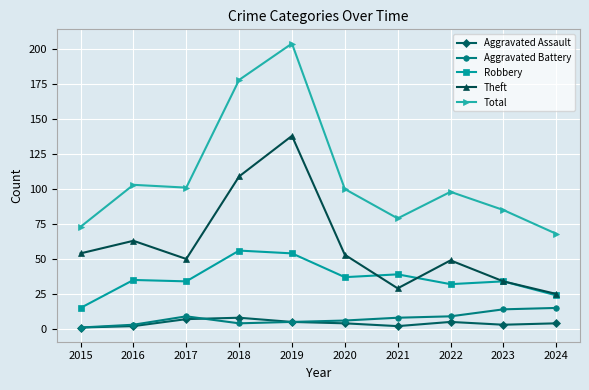

Is this an area chart (filled region under the line)?

No